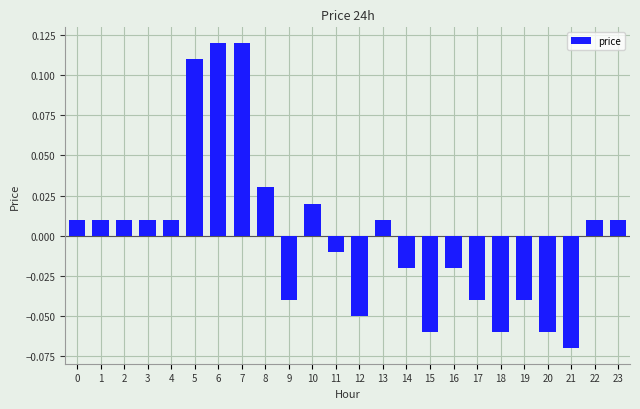

Which has a higher value, 16 or 8?

8